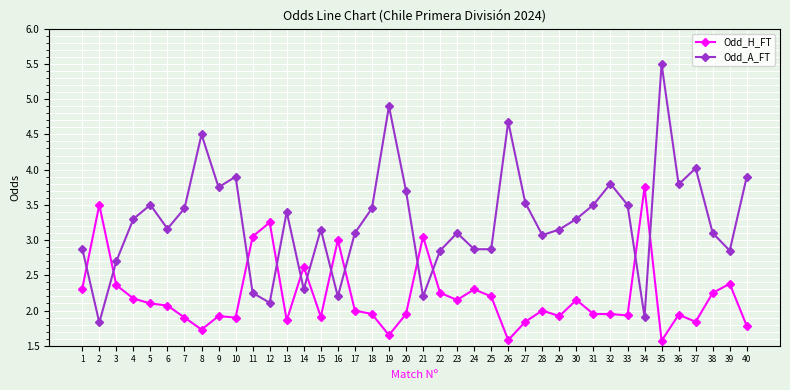

What is the sum of the Odd_H_FT values at 14 and 15?

4.5